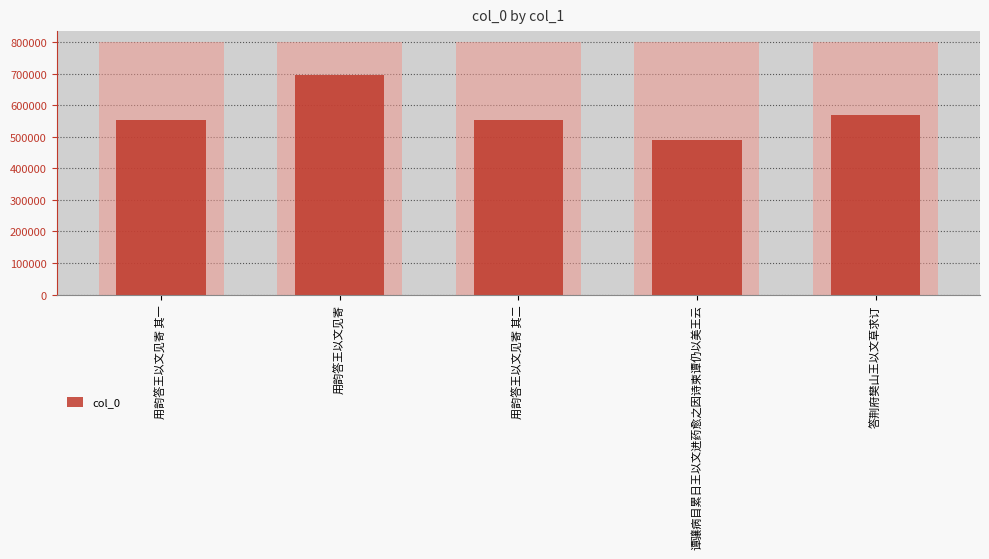

List the labels in order of value, smallest first.

谭骧病目累日王以文进药愈之因诗柬谭仍以美王云, 用韵答王以文见寄 其一, 用韵答王以文见寄 其二, 答荆府樊山王以文草求订, 用韵答王以文见寄